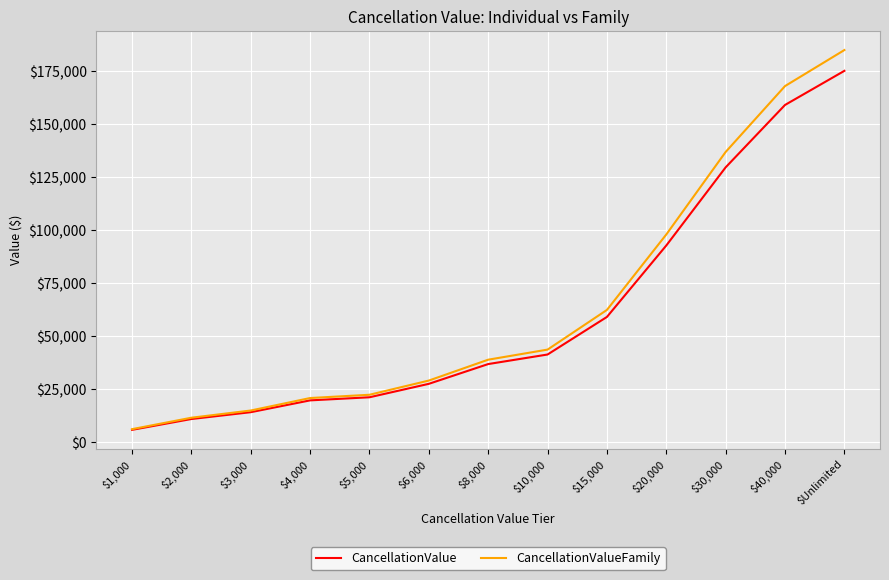

The CancellationValueFamily series shows 15821.4 at $6,000. True or false?

False